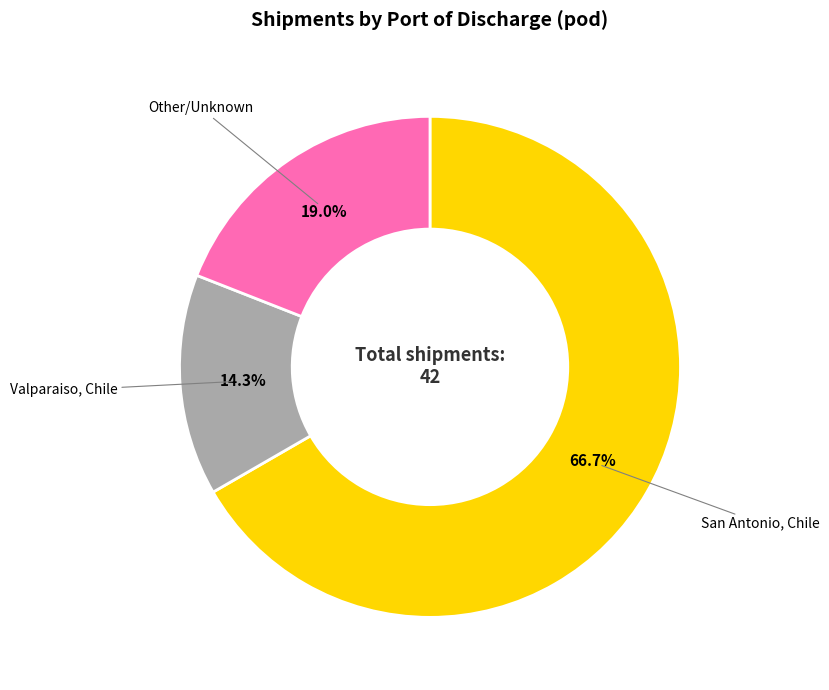

Which has a higher value, San Antonio, Chile or Valparaiso, Chile?

San Antonio, Chile